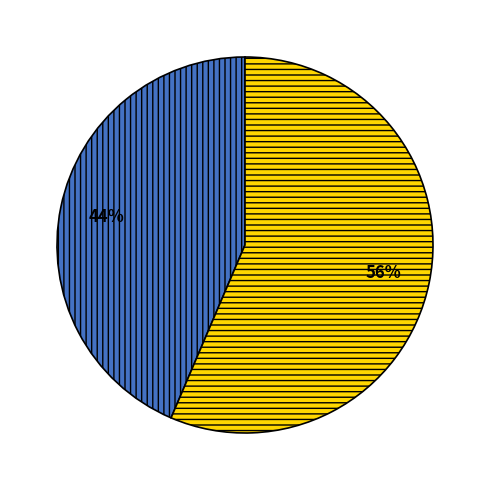

To the nearest percent, what is the average slice percentage?

50%